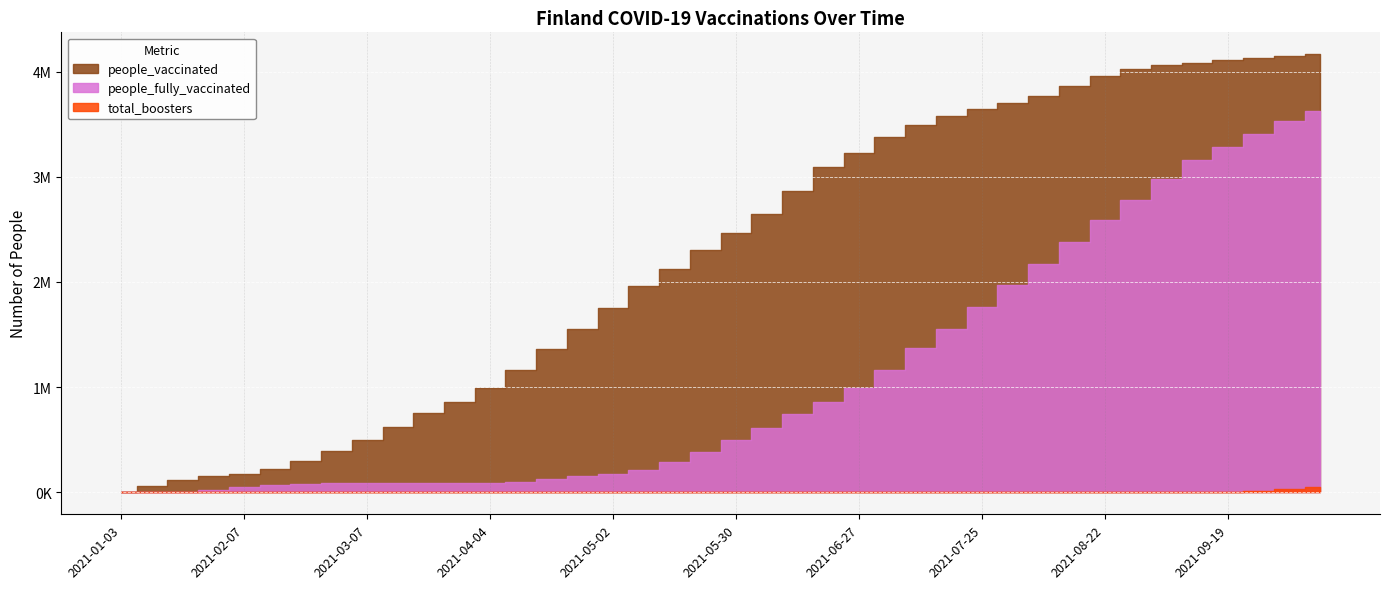

True or false: people_fully_vaccinated and people_vaccinated cross at least once.

False